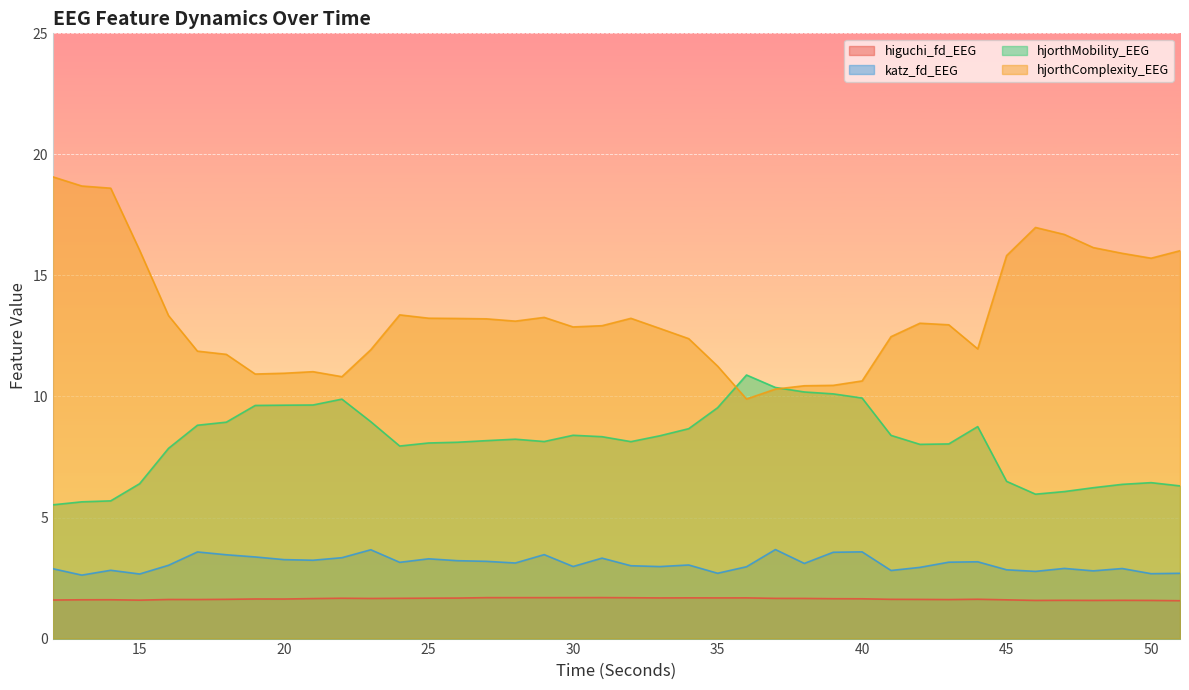

Reading left to right, list all the values displayed in this chart.

higuchi_fd_EEG: 12=1.6	13=1.6	14=1.6	15=1.6	16=1.6	17=1.6	18=1.6	19=1.6	20=1.6	21=1.7	22=1.7	23=1.7	24=1.7	25=1.7	26=1.7	27=1.7	28=1.7	29=1.7	30=1.7	31=1.7	32=1.7	33=1.7	34=1.7	35=1.7	36=1.7	37=1.7	38=1.7	39=1.6	40=1.6	41=1.6	42=1.6	43=1.6	44=1.6	45=1.6	46=1.6	47=1.6	48=1.6	49=1.6	50=1.6	51=1.6
katz_fd_EEG: 12=2.9	13=2.6	14=2.8	15=2.7	16=3.0	17=3.6	18=3.5	19=3.4	20=3.3	21=3.2	22=3.3	23=3.7	24=3.1	25=3.3	26=3.2	27=3.2	28=3.1	29=3.5	30=3.0	31=3.3	32=3.0	33=3.0	34=3.0	35=2.7	36=3.0	37=3.7	38=3.1	39=3.6	40=3.6	41=2.8	42=2.9	43=3.2	44=3.2	45=2.8	46=2.8	47=2.9	48=2.8	49=2.9	50=2.7	51=2.7
hjorthMobility_EEG: 12=5.5	13=5.6	14=5.7	15=6.4	16=7.9	17=8.8	18=8.9	19=9.6	20=9.6	21=9.6	22=9.9	23=9.0	24=8.0	25=8.1	26=8.1	27=8.2	28=8.2	29=8.1	30=8.4	31=8.3	32=8.1	33=8.4	34=8.7	35=9.5	36=10.9	37=10.4	38=10.2	39=10.1	40=9.9	41=8.4	42=8.0	43=8.0	44=8.8	45=6.5	46=6.0	47=6.1	48=6.2	49=6.4	50=6.4	51=6.3
hjorthComplexity_EEG: 12=19.1	13=18.7	14=18.6	15=16.0	16=13.3	17=11.9	18=11.7	19=10.9	20=11.0	21=11.0	22=10.8	23=11.9	24=13.4	25=13.2	26=13.2	27=13.2	28=13.1	29=13.3	30=12.9	31=12.9	32=13.2	33=12.8	34=12.4	35=11.3	36=9.9	37=10.3	38=10.4	39=10.5	40=10.6	41=12.5	42=13.0	43=13.0	44=12.0	45=15.8	46=17.0	47=16.7	48=16.1	49=15.9	50=15.7	51=16.0